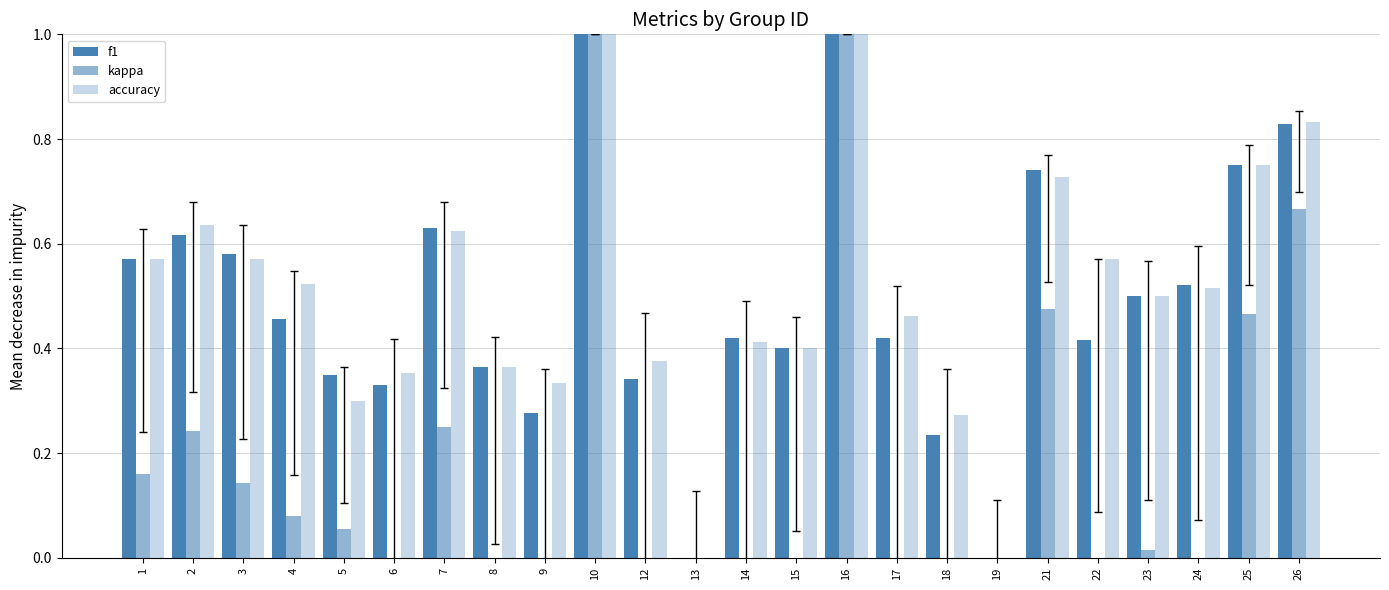

Between 1 and 7, which series saw the biggest shift?

kappa